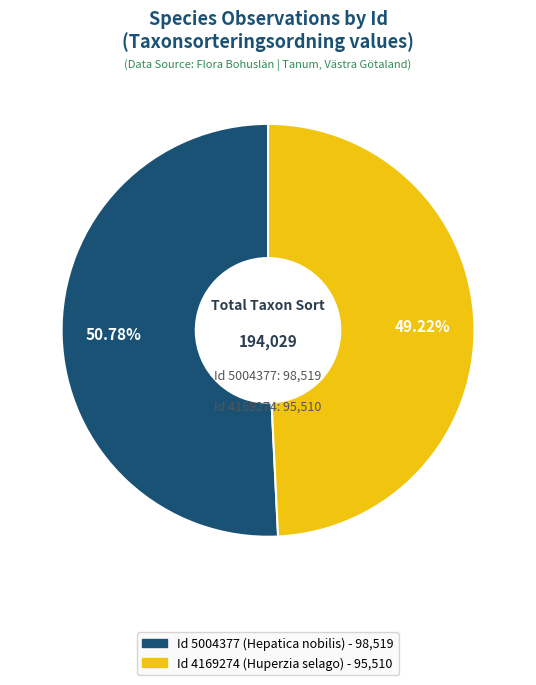

Is there any slice that represents more than half of the pie?

Yes